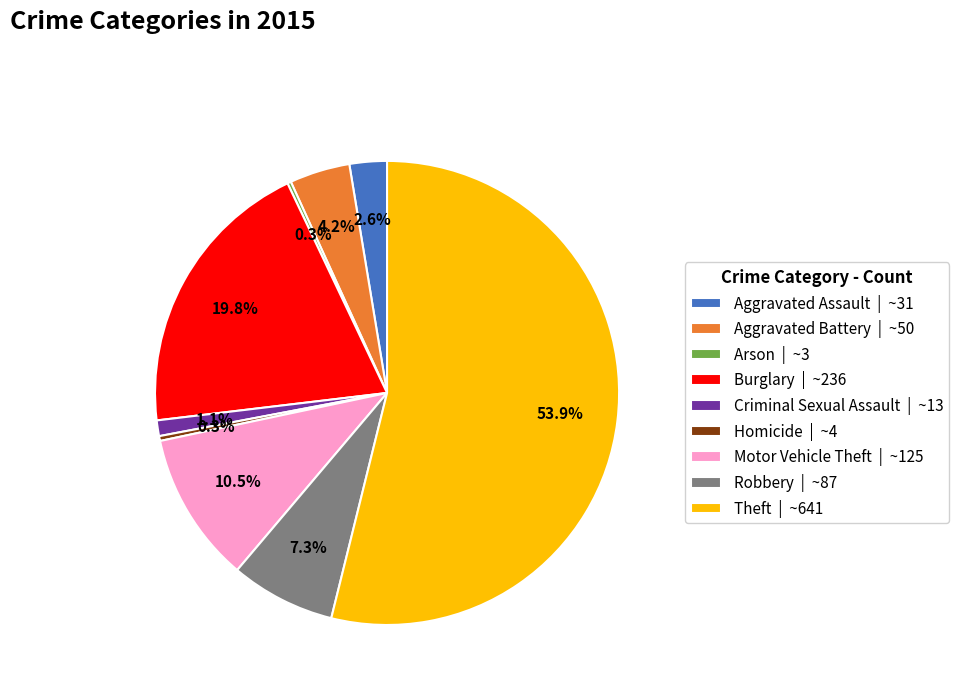

Does any single category account for the majority?

Yes